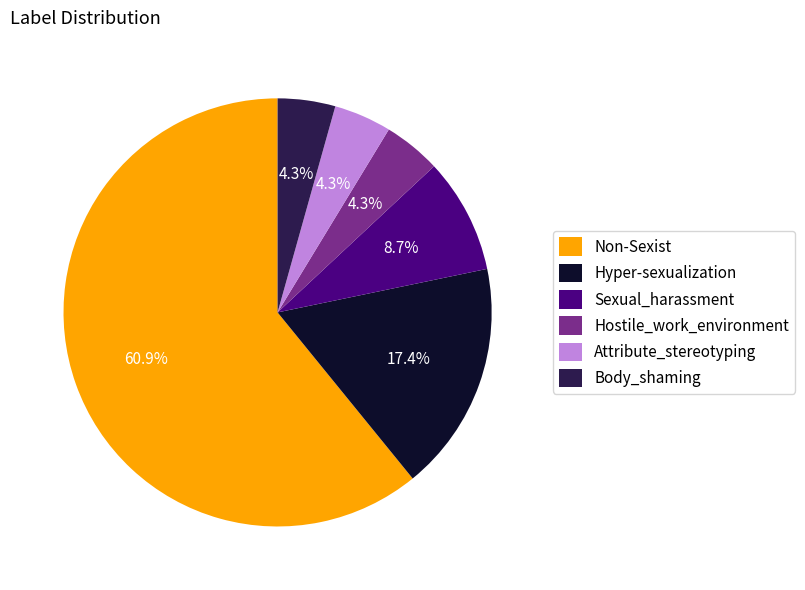

Approximately how many times larger is the value at Hostile_work_environment compared to Sexual_harassment?

0.5